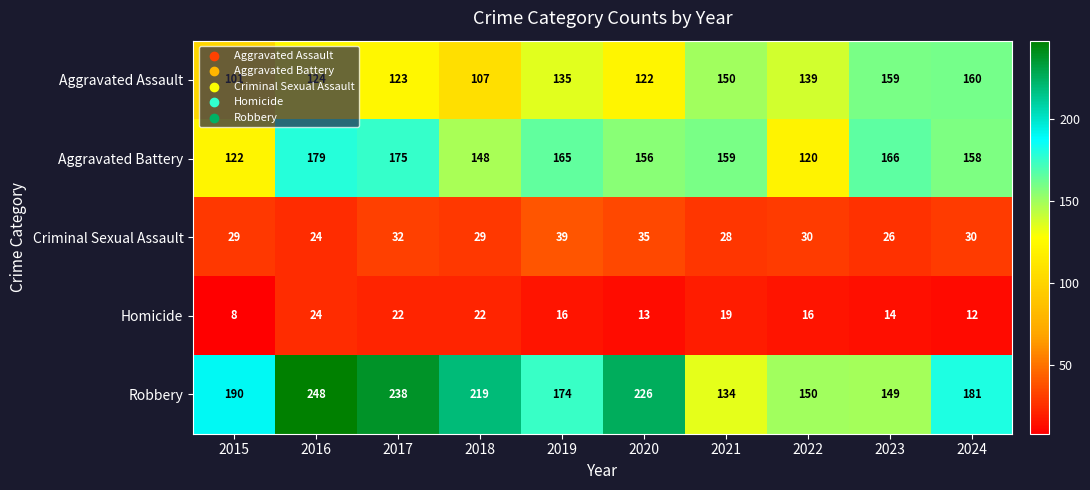

Which category has the lowest value in the Criminal Sexual Assault series?

2016